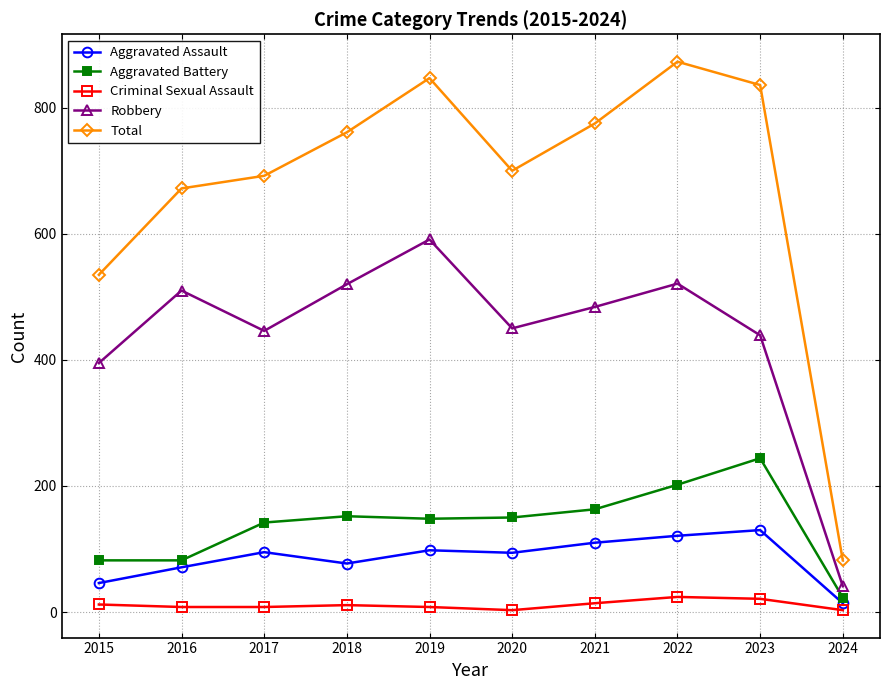

True or false: Criminal Sexual Assault and Aggravated Battery intersect in this chart.

False